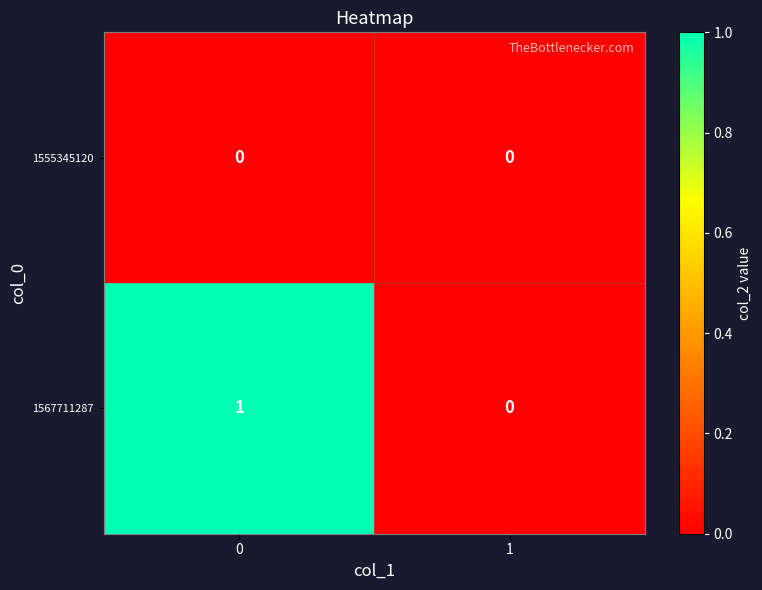

How many categories are shown in the chart?

2